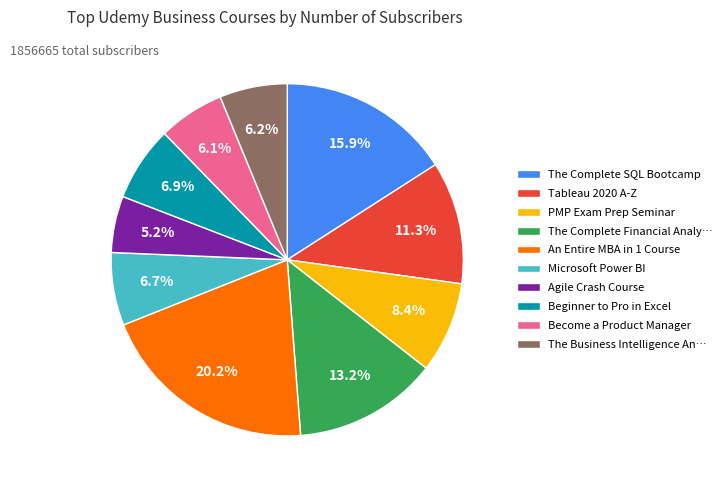

How many segments does this pie chart have?

10